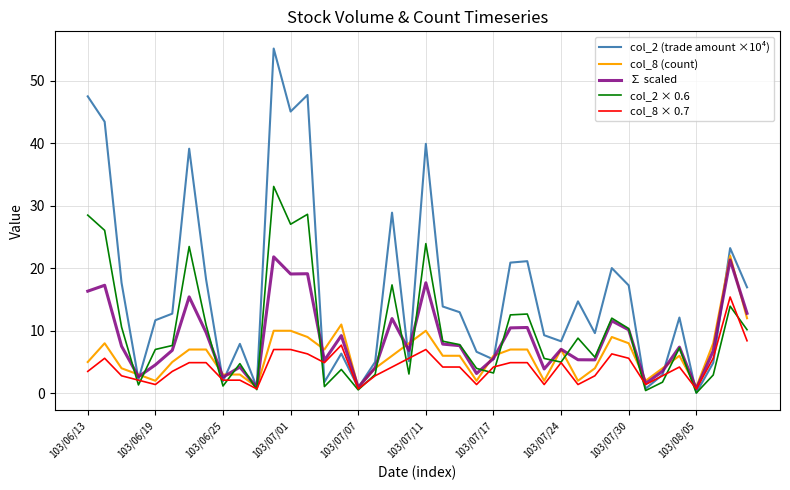

Which series has the largest total across all categories?

col_2 (trade amount ×10⁴)